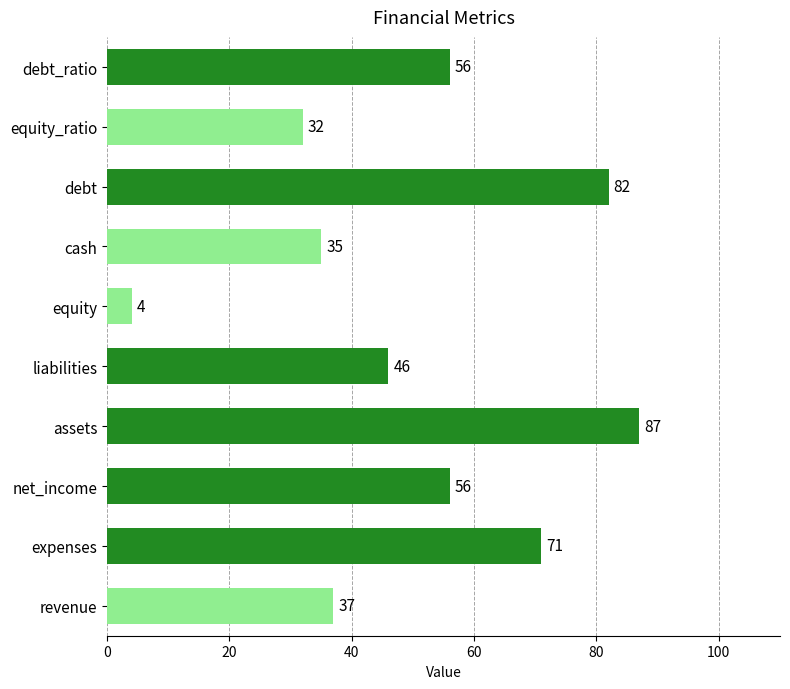

Where is the data nearest to the value 45?

liabilities